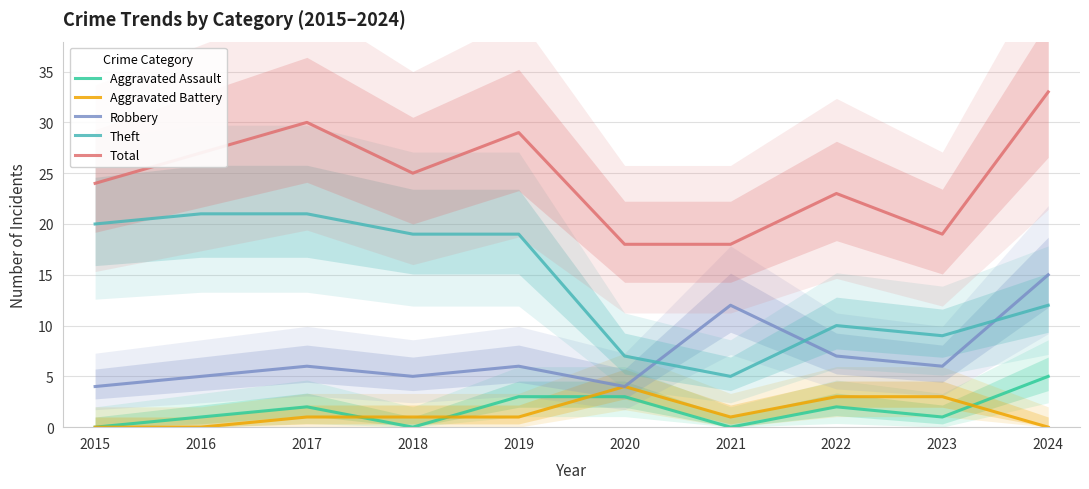

Which category has the lowest value in the Aggravated Assault series?

2015